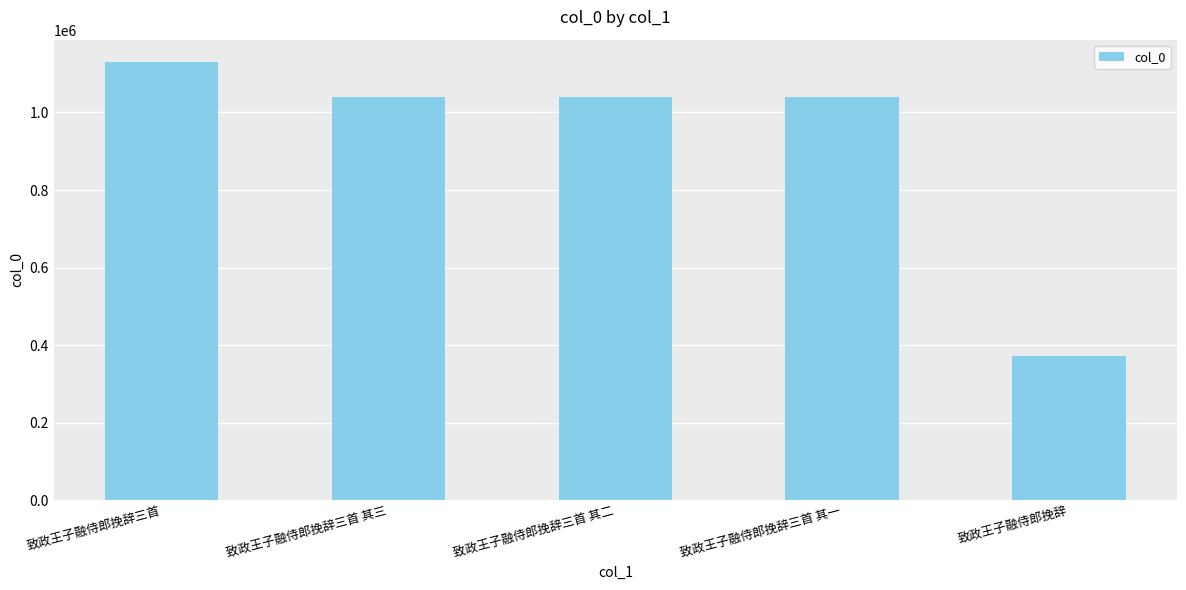

What is the value of the 4th bar from the left?

1039743